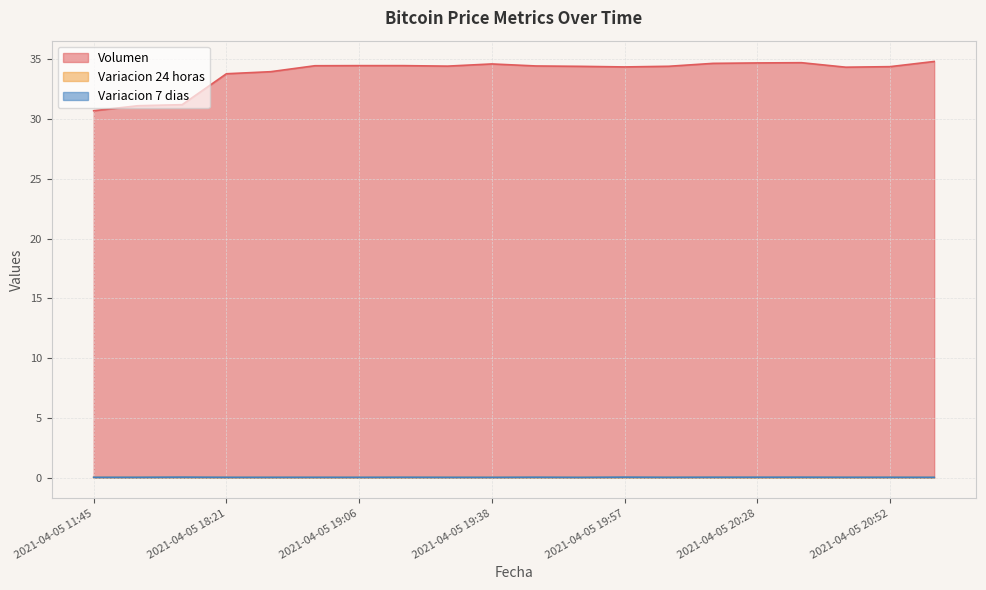

True or false: Volumen and Variacion 7 dias cross at least once.

False